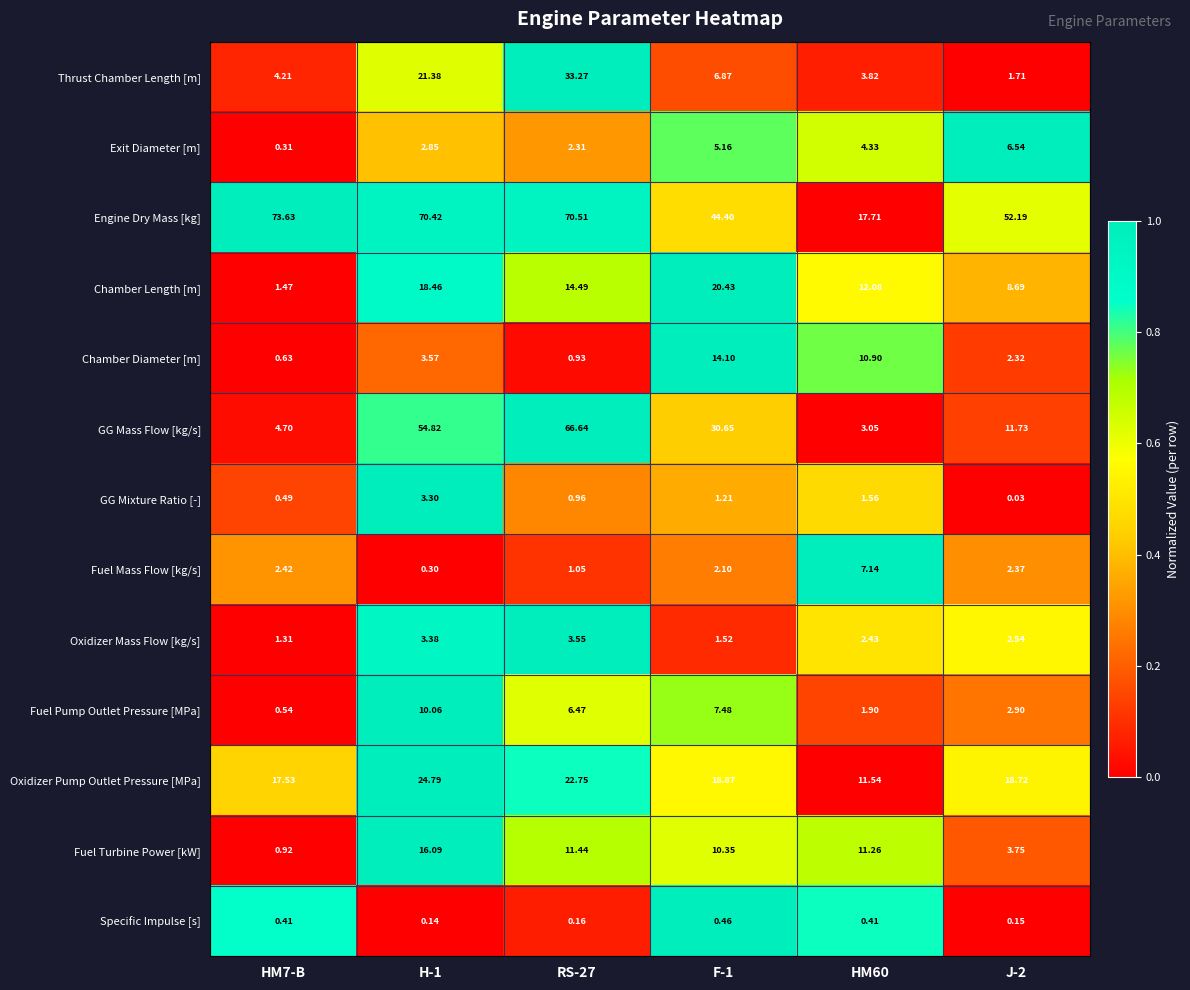

Is the value of Engine Dry Mass [kg] at RS-27 greater than the value of Oxidizer Mass Flow [kg/s] at J-2?

Yes